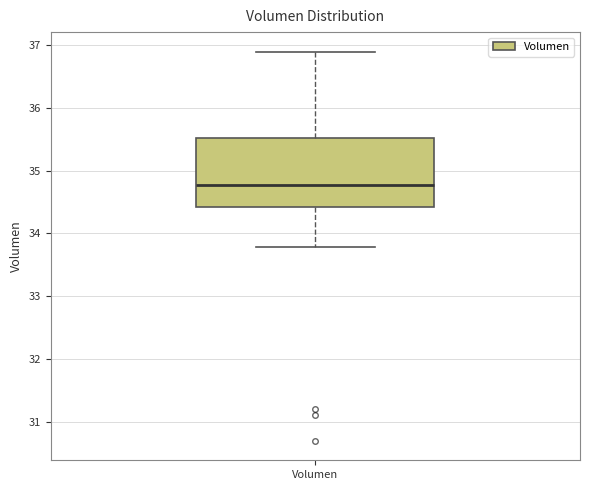

Read this box plot against the y-axis: the position of the median line, the range covered by the box, and the ends of both whiskers. The values are not printed on the chart, so give them approximately, as read against the axis.

median 34.8, box 34.4 to 35.5, whiskers 33.8 to 36.9